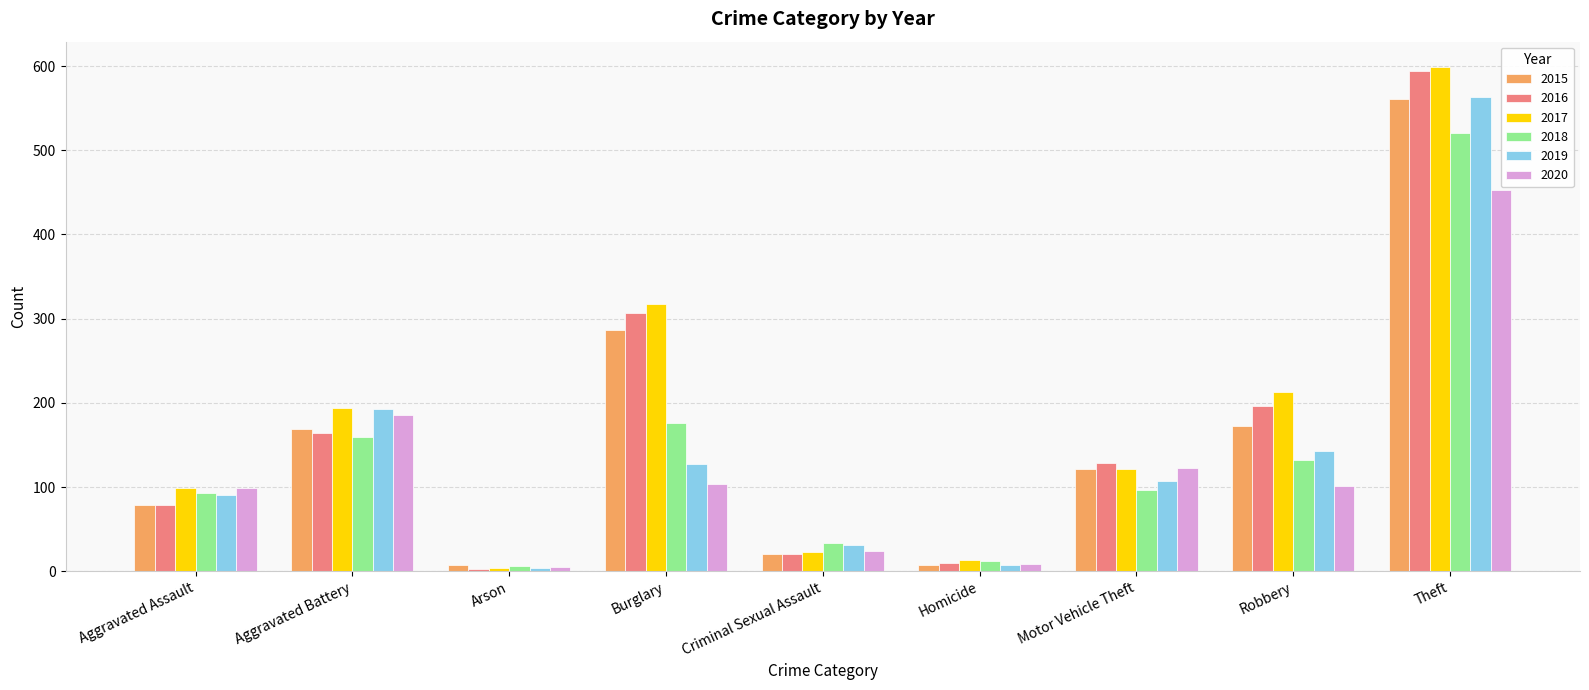

How many data points in 2015 are less than 121?

4